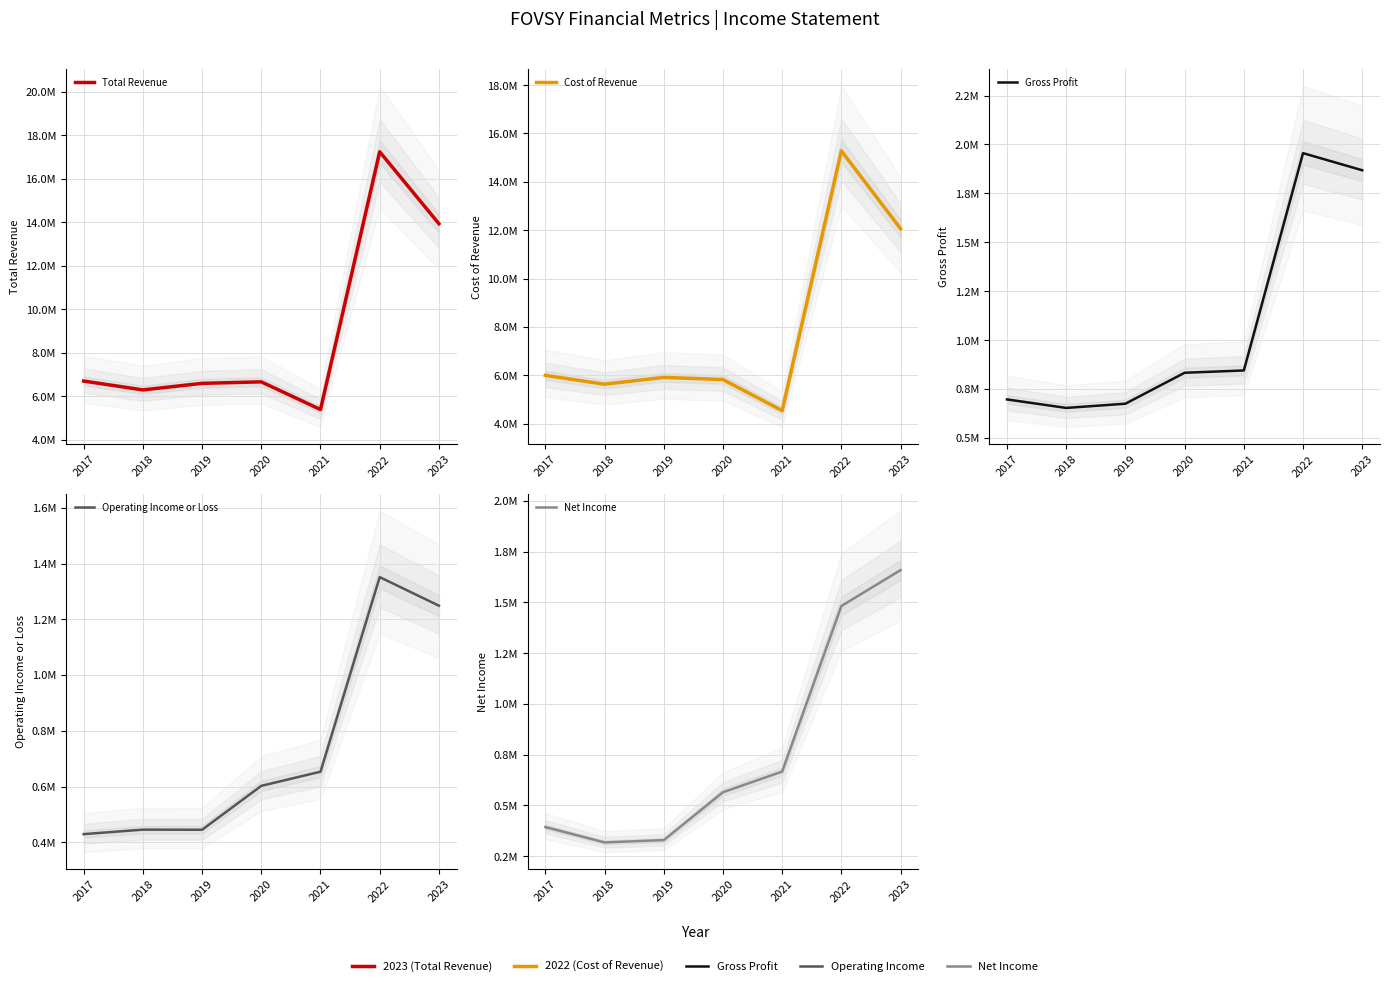

What is the approximate value of Operating Income or Loss at 2018, to the nearest 50?

445600